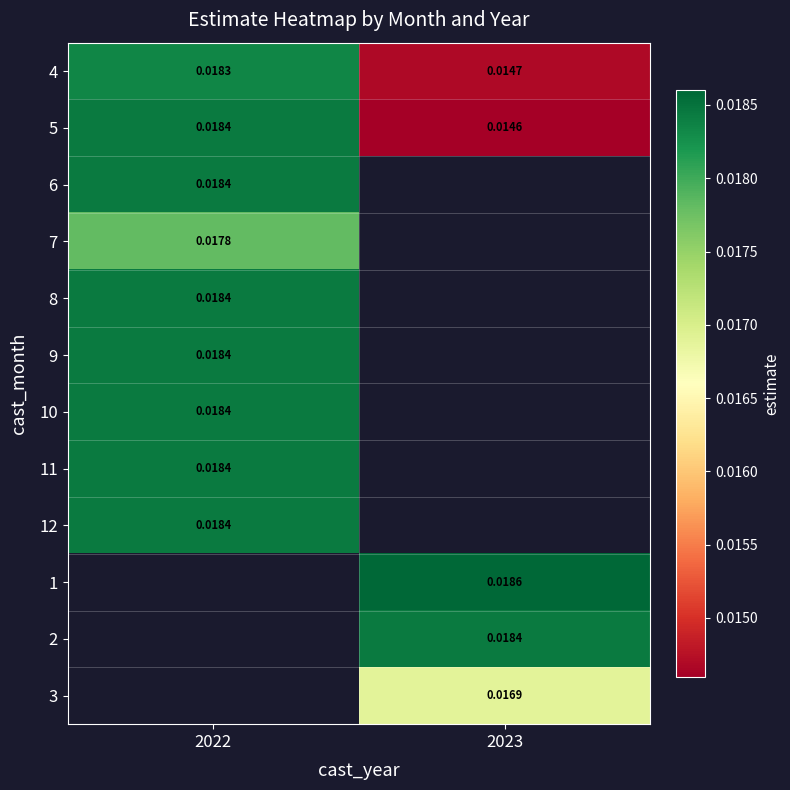

Count the number of categories in the chart.

2